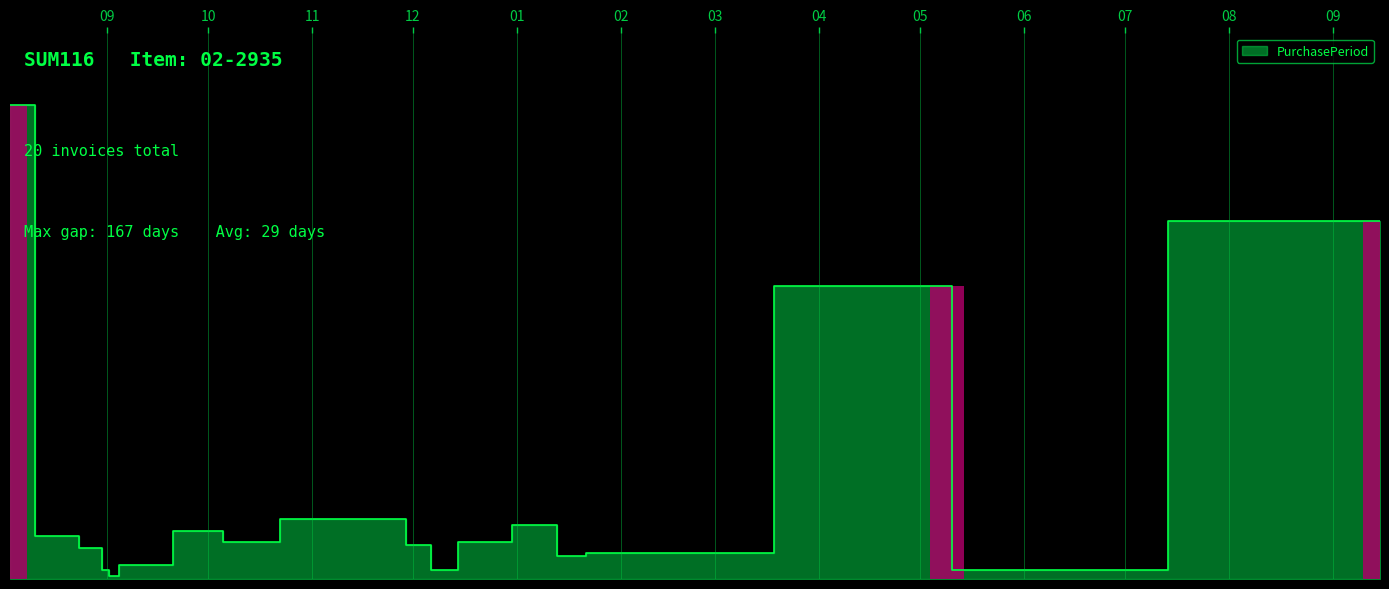

Reading right to left, transcribe all the data shown in this chart.

126	3	103	9	8	19	13	3	12	21	21	13	17	5	5	1	3	11	15	167